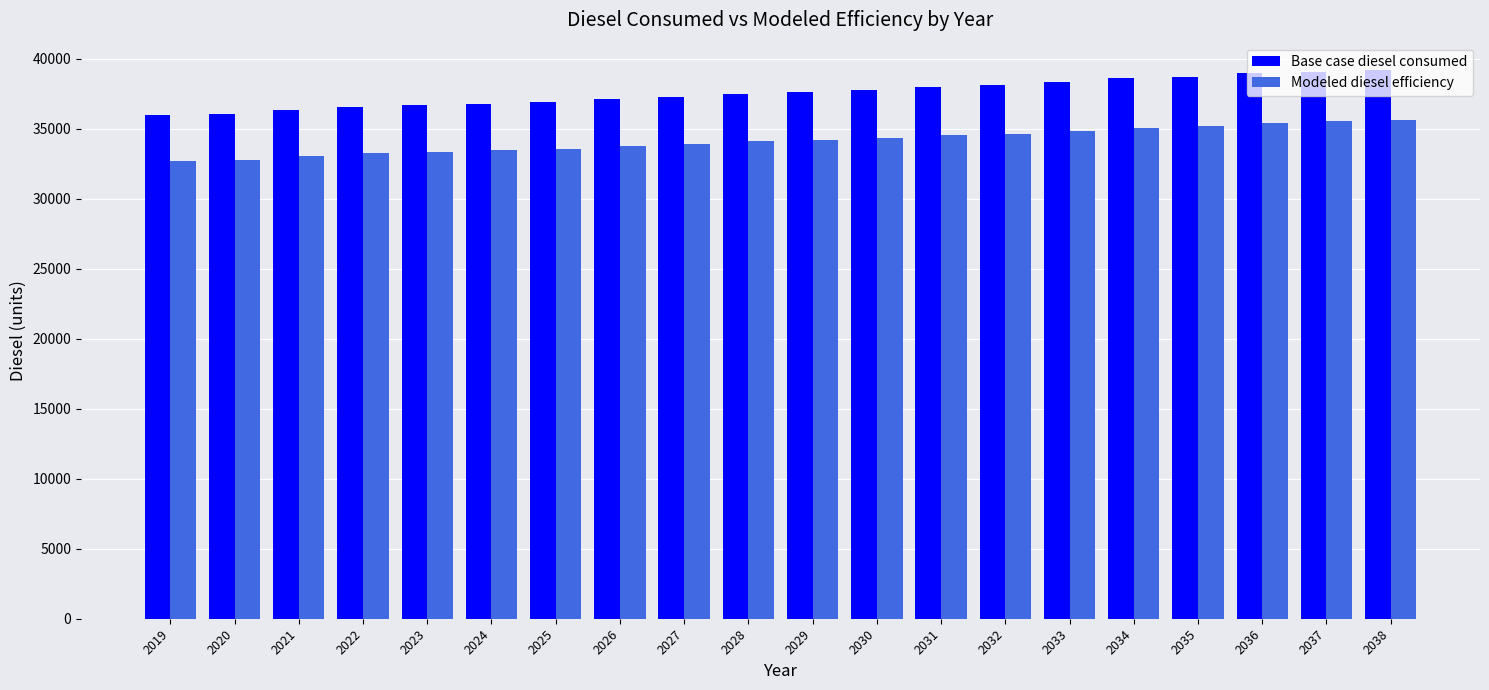

Between 2021 and 2035, which series saw the biggest shift?

Base case diesel consumed